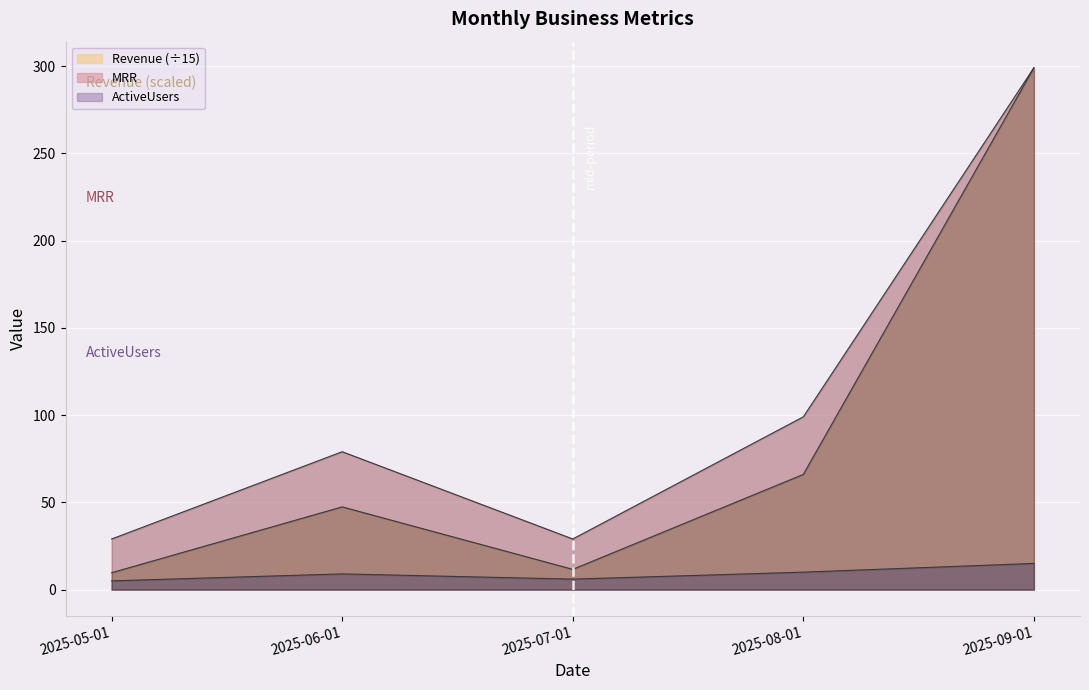

What is the spread (max minus min) of values at 2025-05-01?

24.0